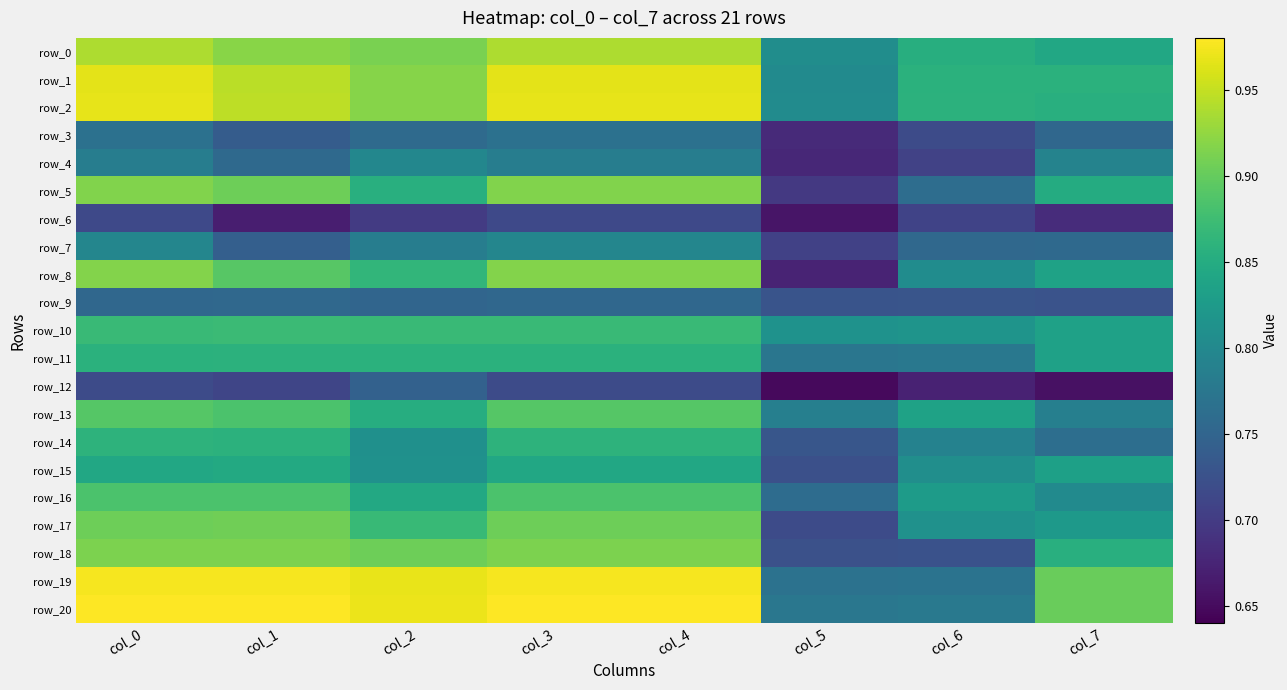

Is it true that row_13 equals 0.8 at col_7?

True